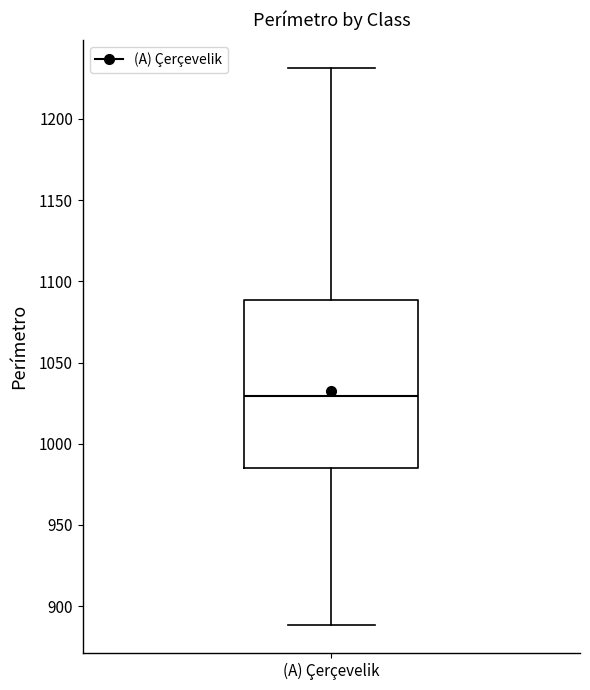

Transcribe this box plot: give where the median line is, the range the box spans, and where the two whiskers end, as read against the y-axis. The values are not printed on the chart, so give them approximately, as read against the axis.

median 1030, box 985 to 1090, whiskers 890 to 1230